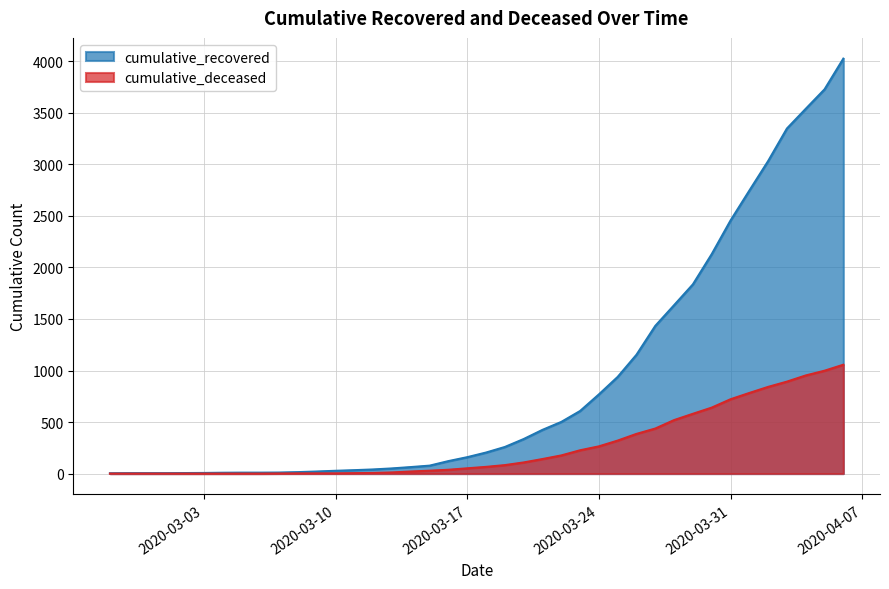

How many values in cumulative_deceased are above zero?

31